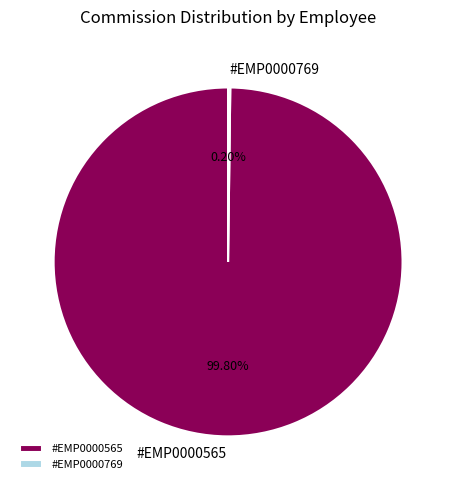

Is there any slice that represents more than half of the pie?

Yes